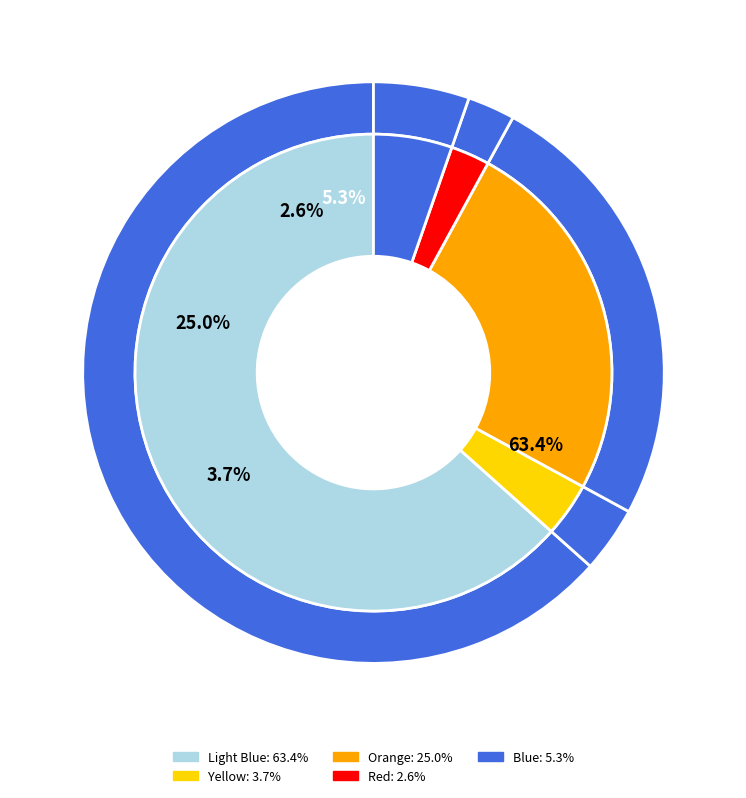

Does 81849000 represent more than half of the total?

No